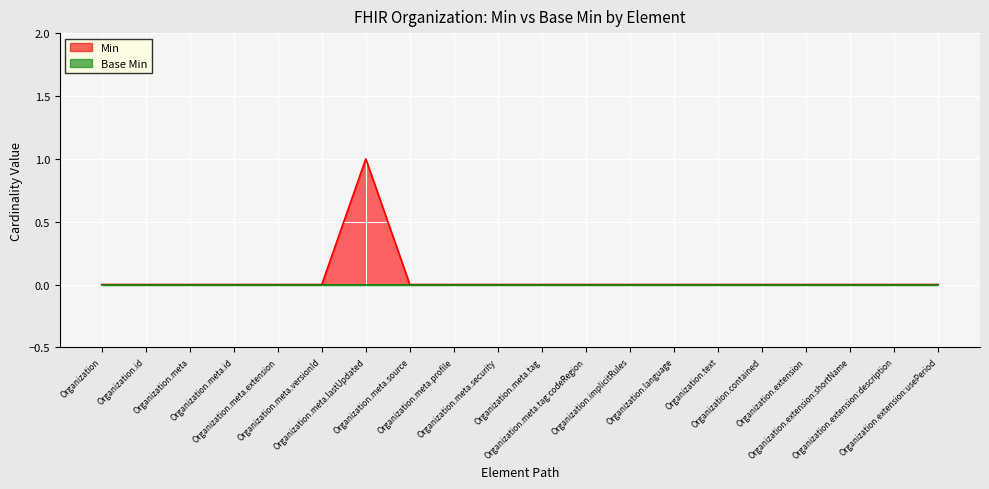

What position from the left is Organization.extension:usePeriod?

20